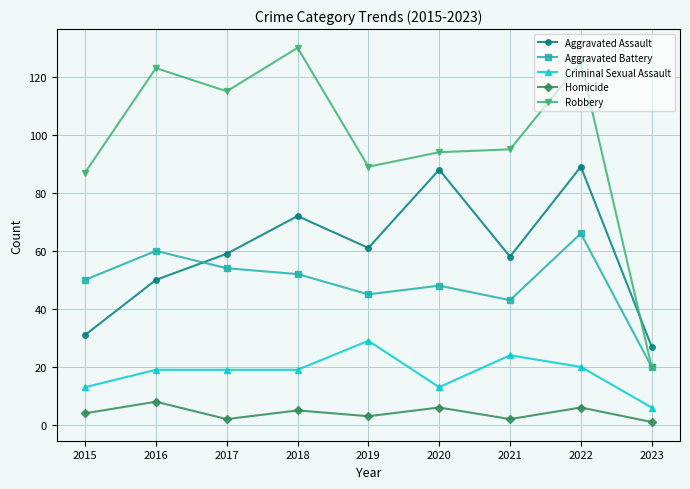

Does the chart have visible grid lines?

Yes